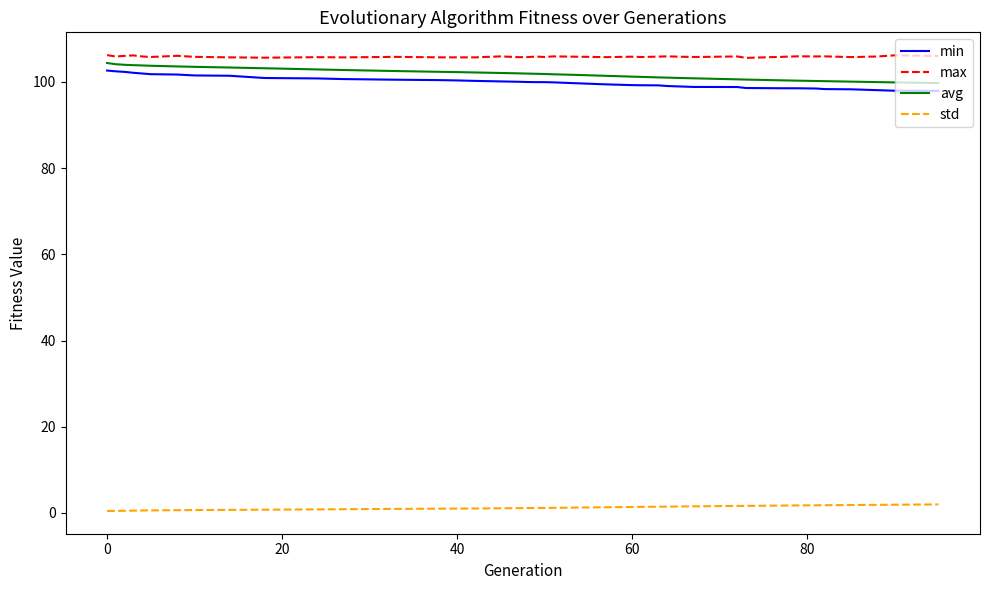

What is the minimum value for min?

97.9